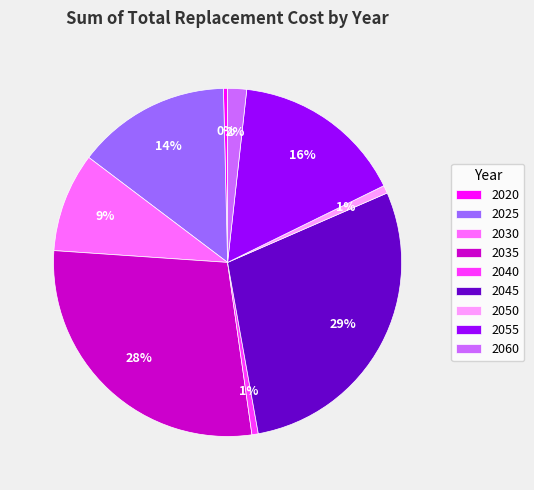

Does 2030 represent more than half of the total?

No